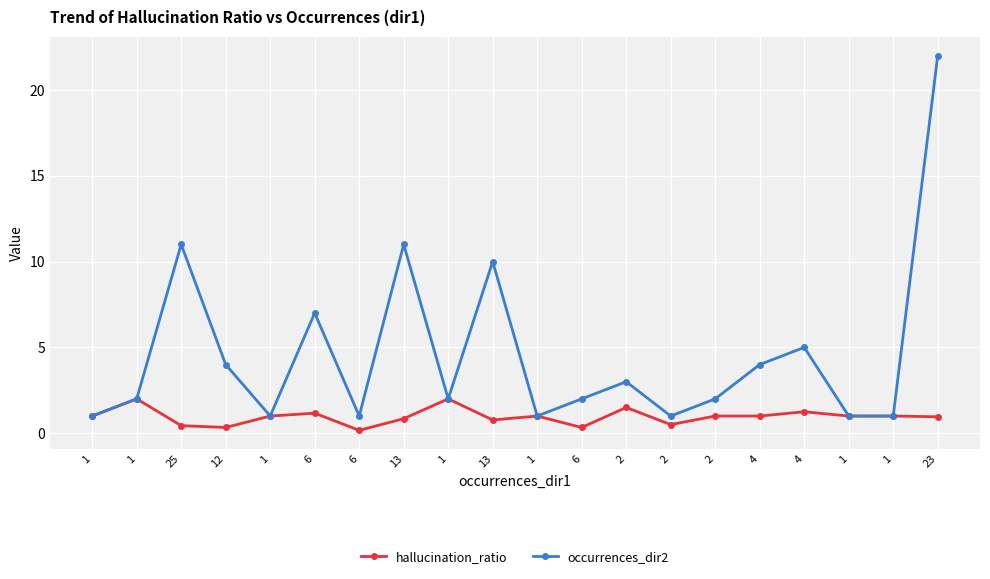

Which series has the widest spread of values?

occurrences_dir2